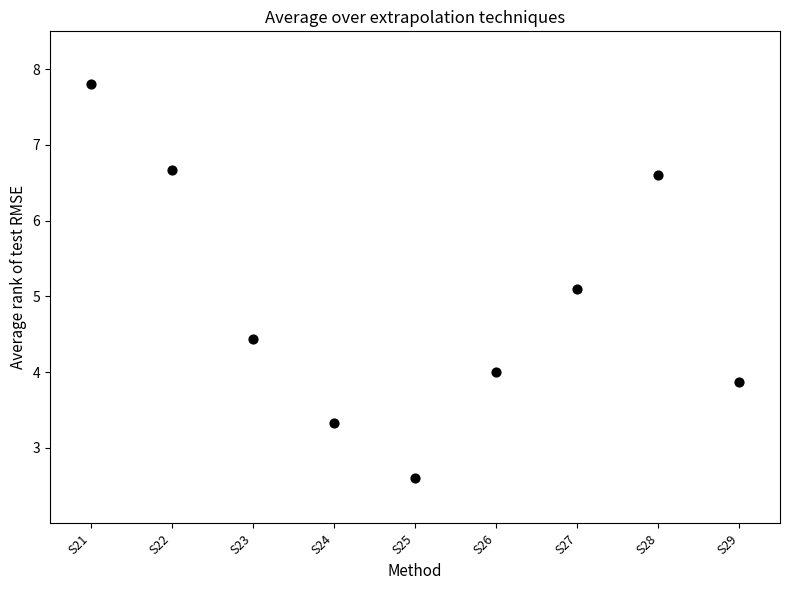

What Y value in the scatter plot is closest to 5?

5.1